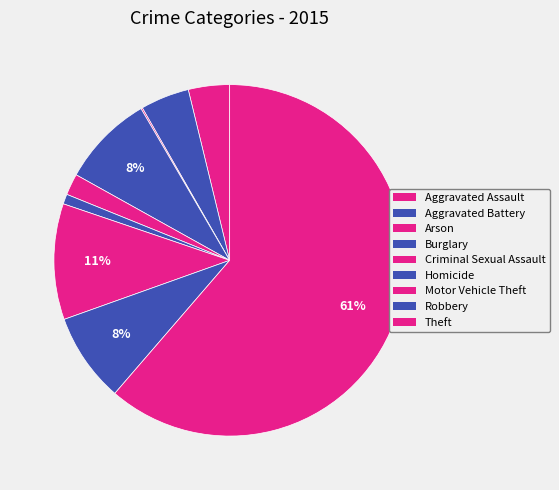

To the nearest percent, what portion does Robbery represent?

8%